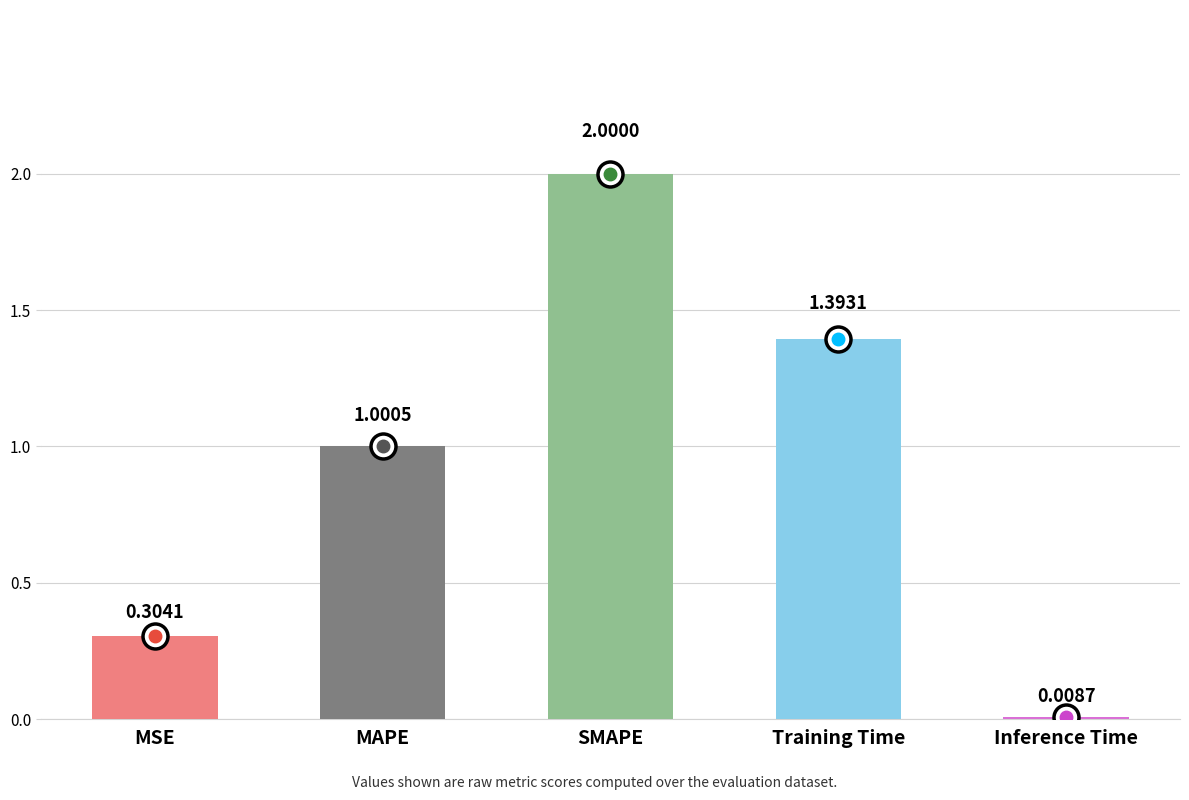

How many data points are above 1?

3